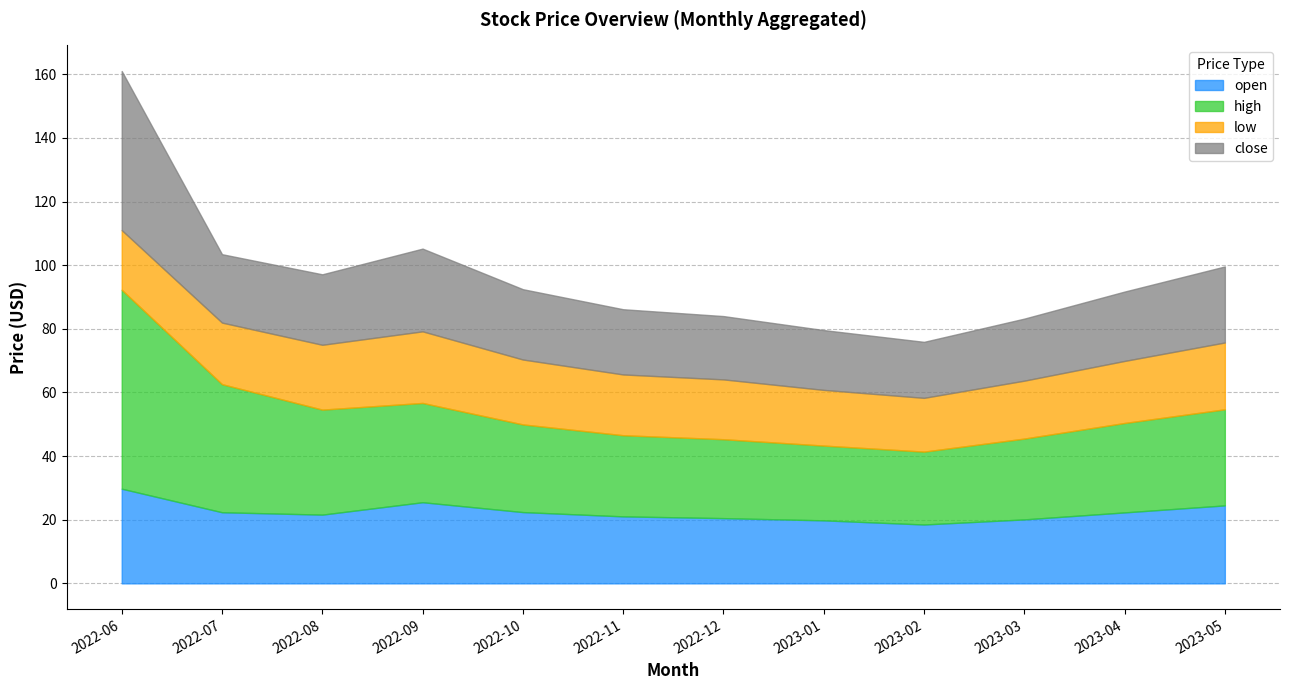

At which category is the sum across all series the highest?

2022-06